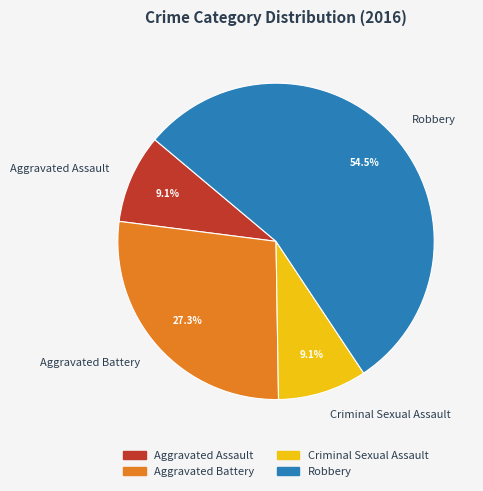

What percentage is the Criminal Sexual Assault slice, to the nearest percent?

9%